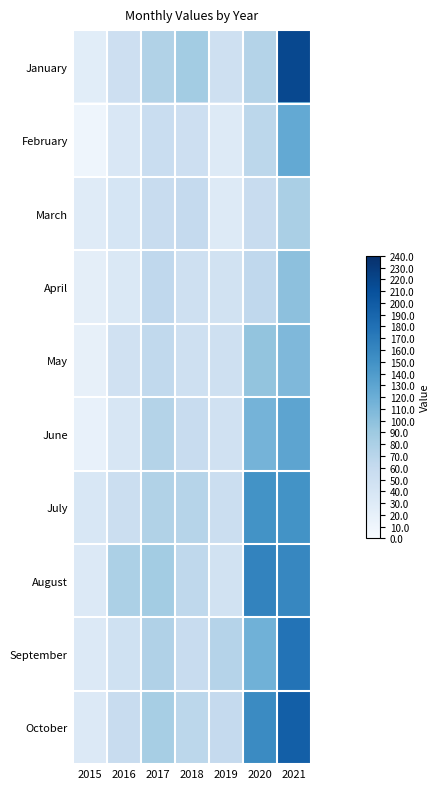

Rank the series at 2017 from highest to lowest value.

August, October, September, January, July, June, April, May, March, February